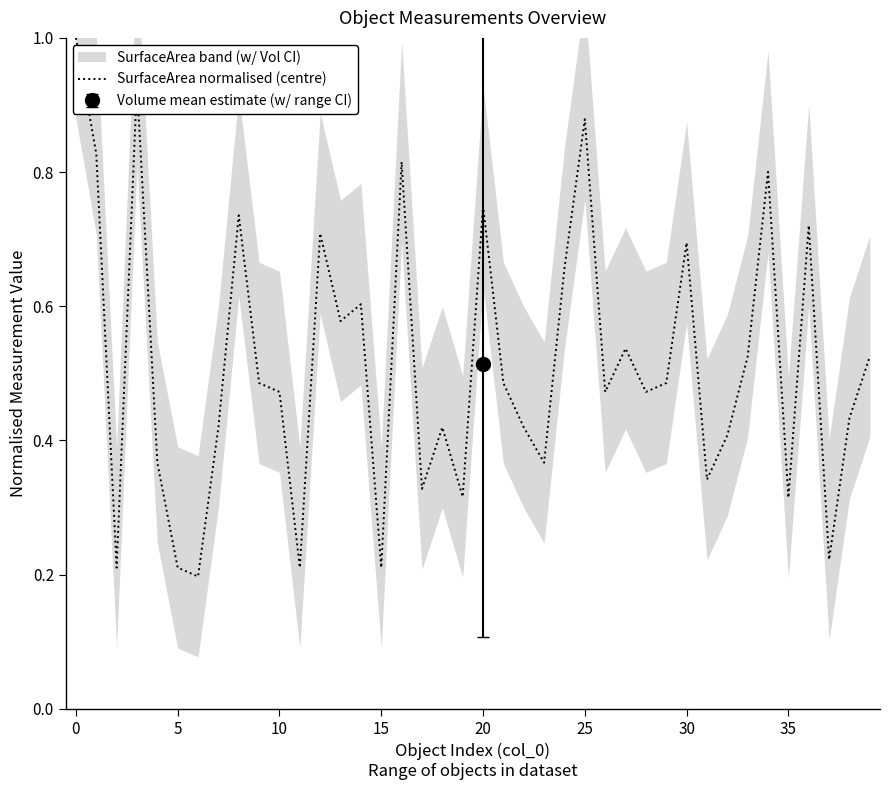

What is the maximum value shown in the chart?

1.0